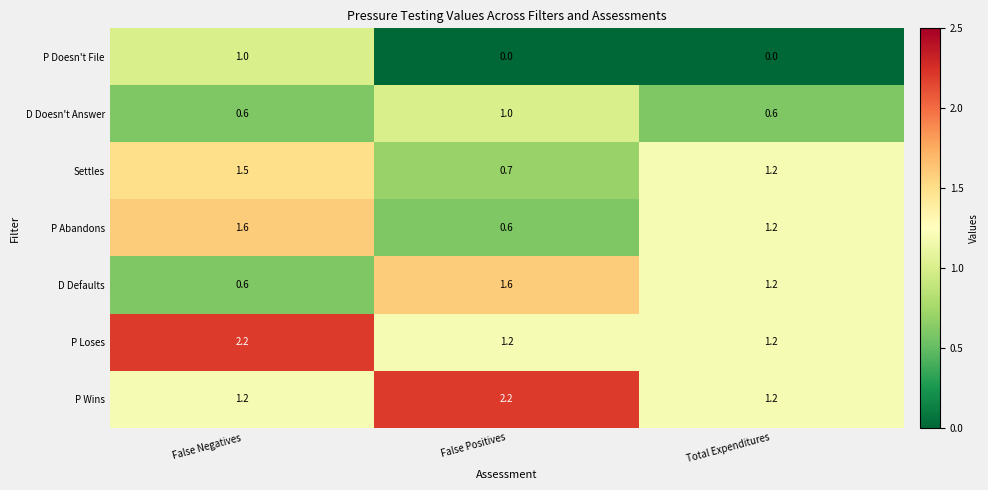

Is the value of P Abandons at False Positives greater than the value of P Wins at Total Expenditures?

No